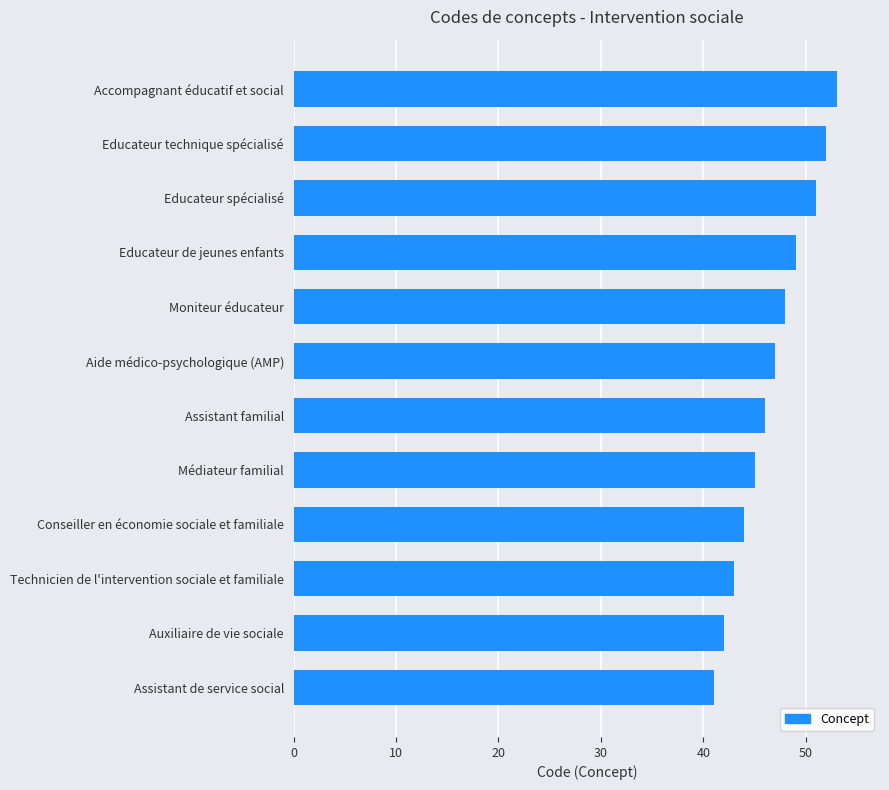

What is the maximum value shown in the chart?

53